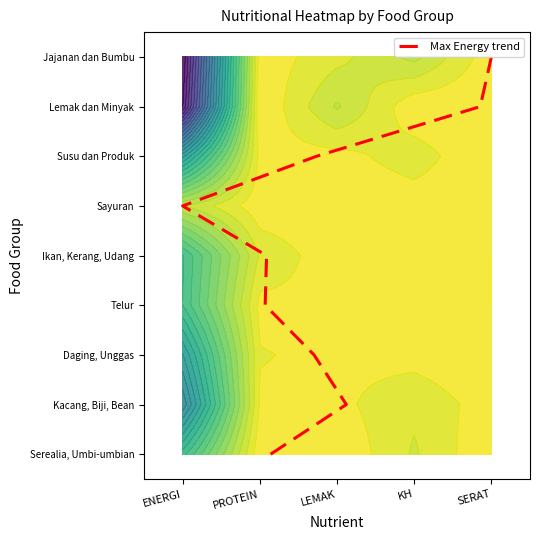

Where does the data first go above 4?

ENERGI